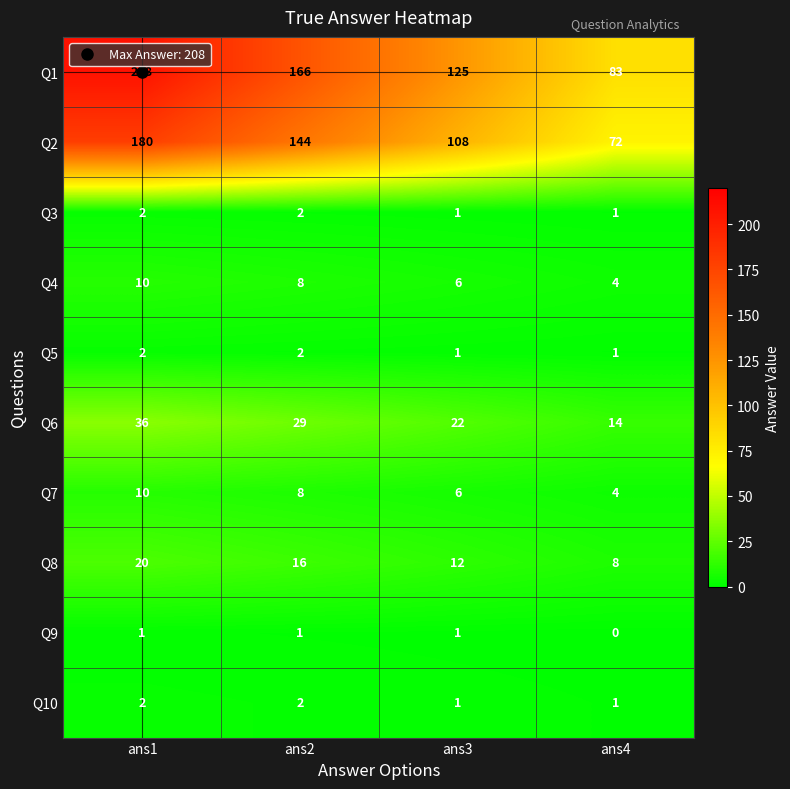

What is the sum of the Q7 values at ans3 and ans4?

10